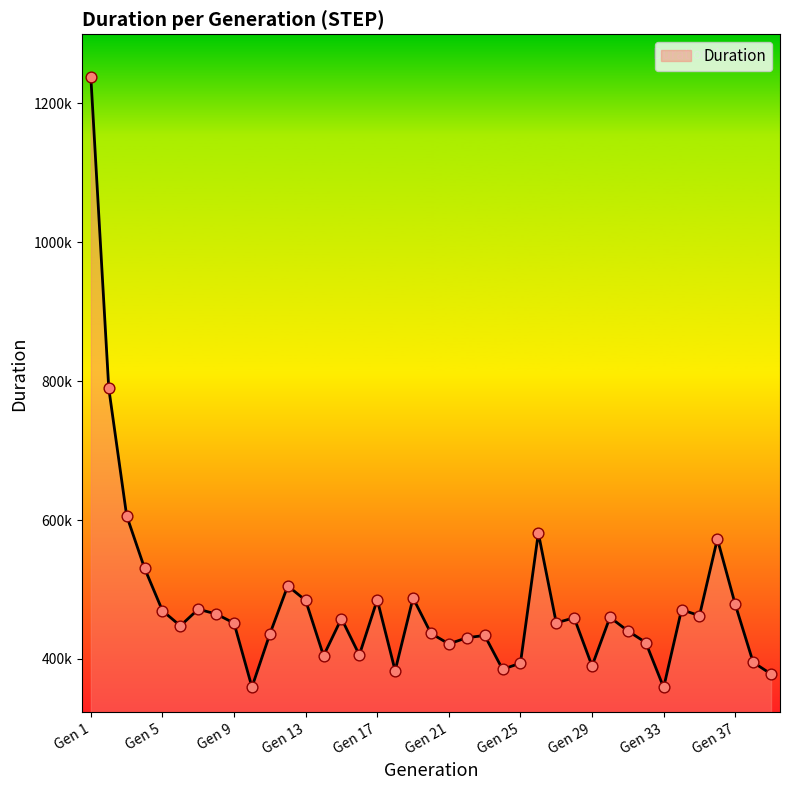

Is this an area chart (filled region under the line)?

Yes